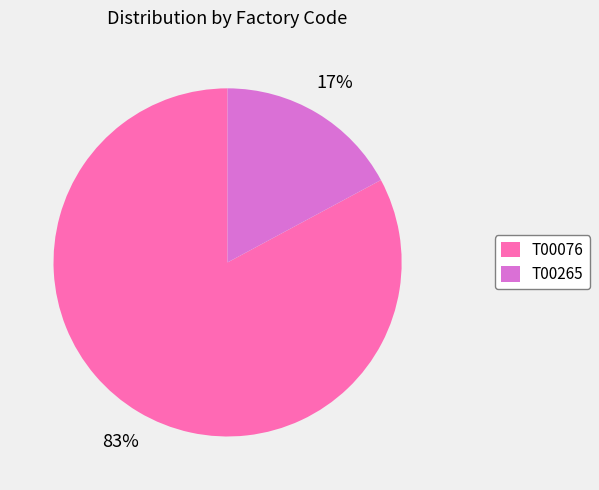

Which category has the smallest portion of the pie?

T00265